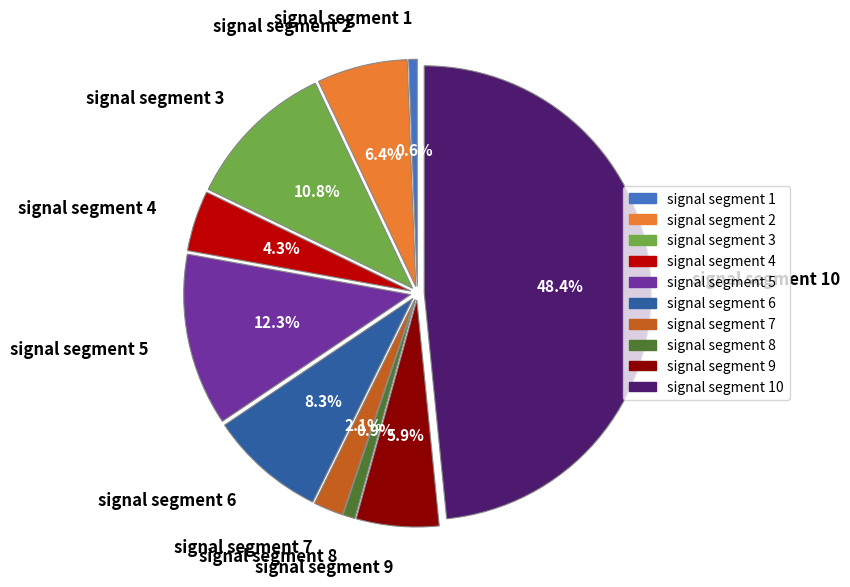

Which slice is the largest?

signal segment 10